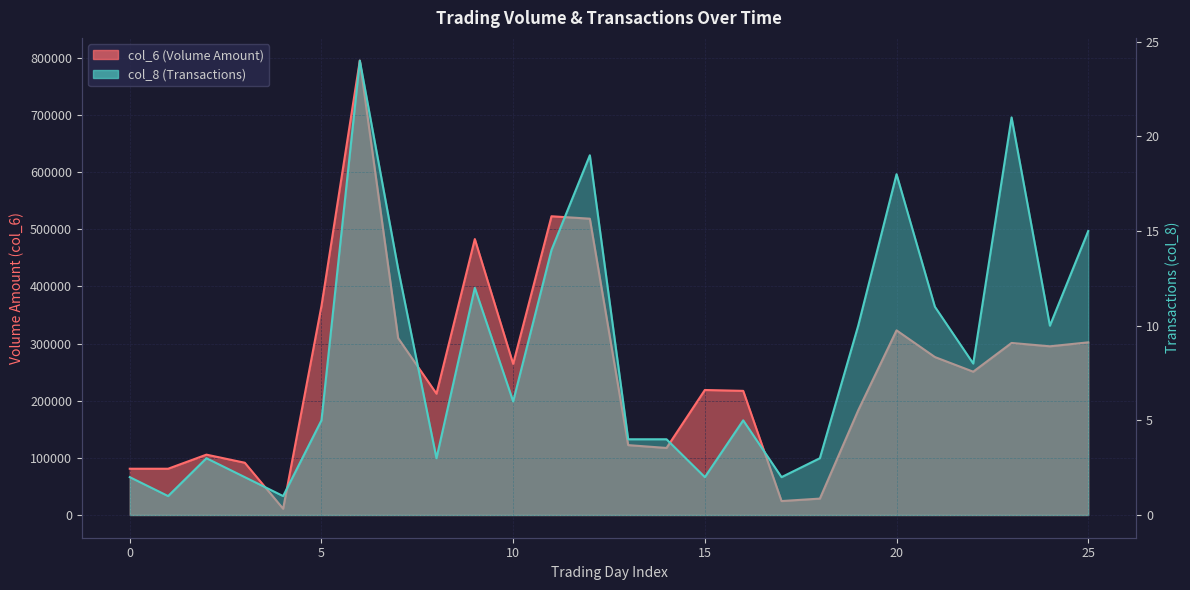

Which series has the widest spread of values?

col_6